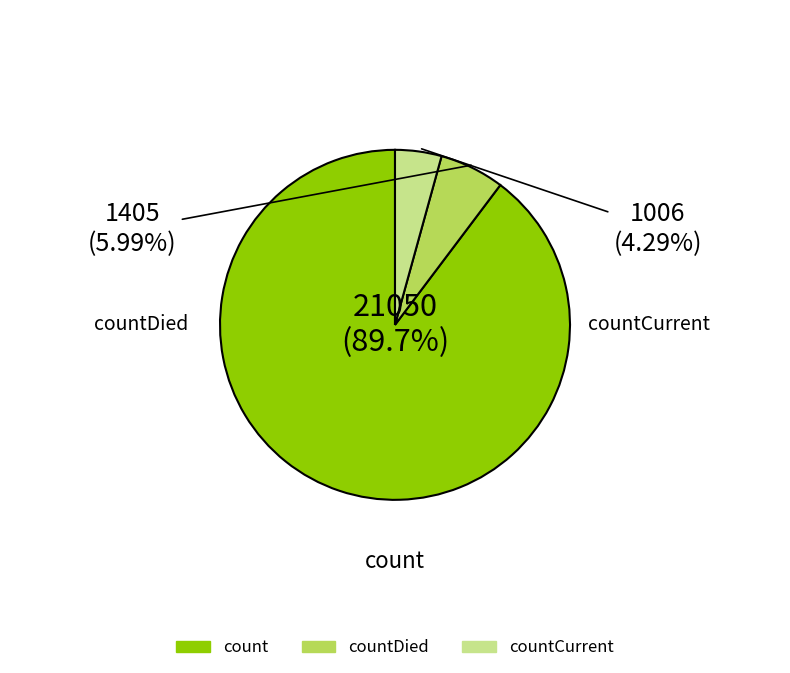

To the nearest percent, what is the average slice percentage?

33%